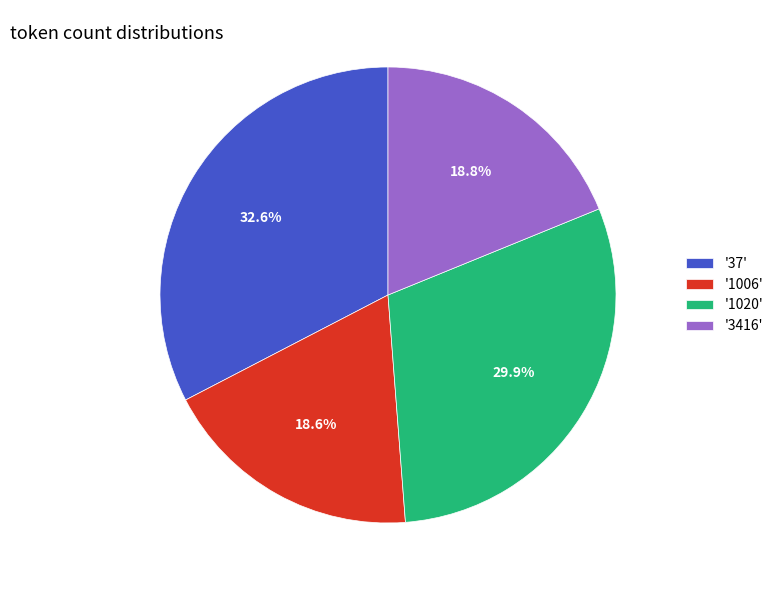

Between '1020' and '3416', which is larger?

'1020'